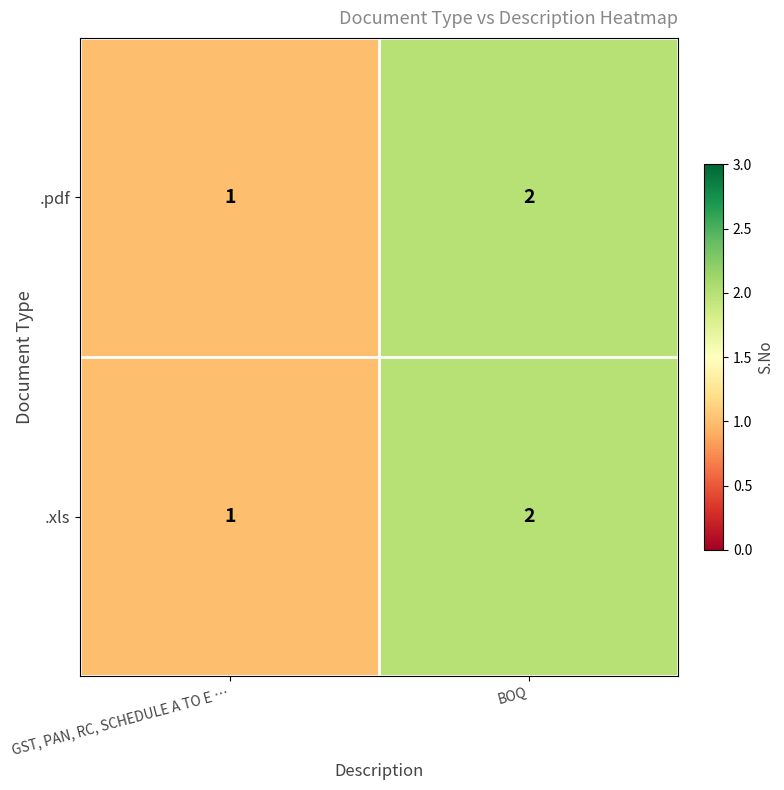

What is the sum of the .xls values at GST, PAN, RC, SCHEDULE A TO E … and BOQ?

3